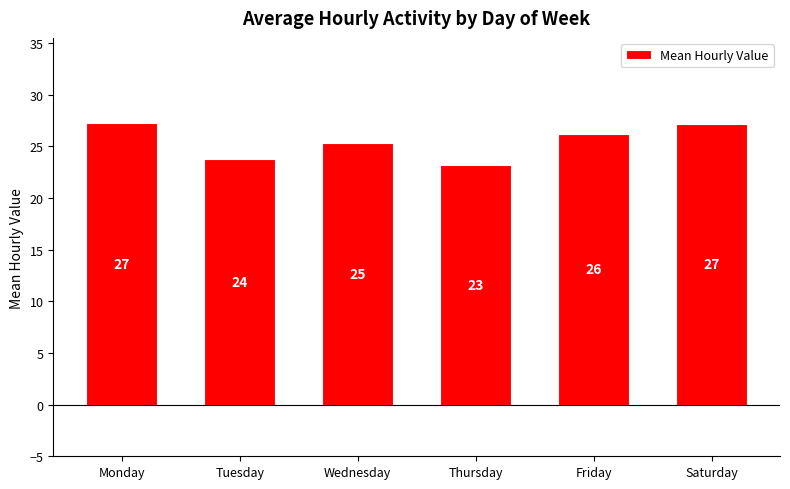

At which label does the data first exceed 26?

Monday